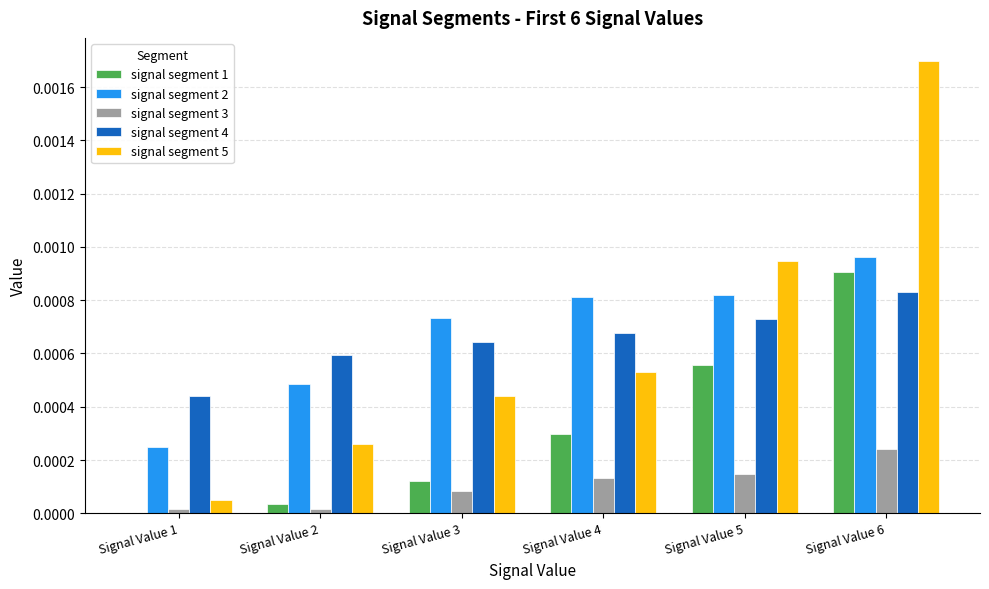

Are the bars grouped side by side (vs. stacked)?

Yes